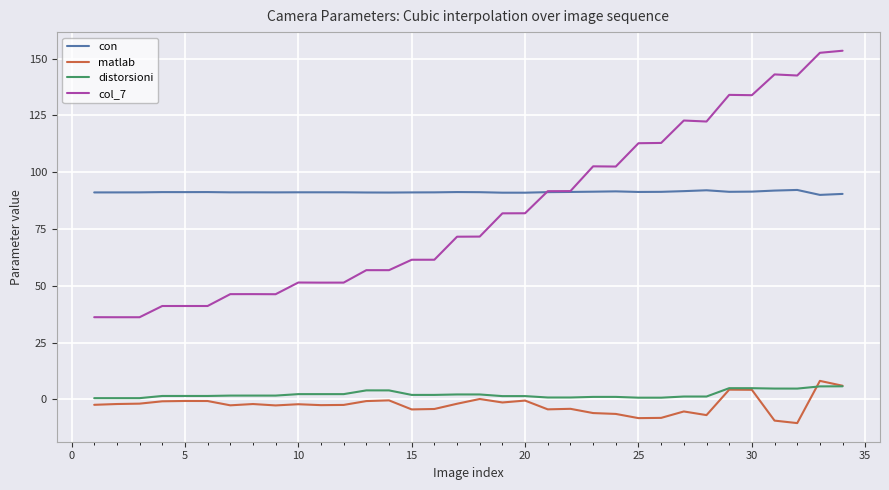

Which series has the widest spread of values?

col_7